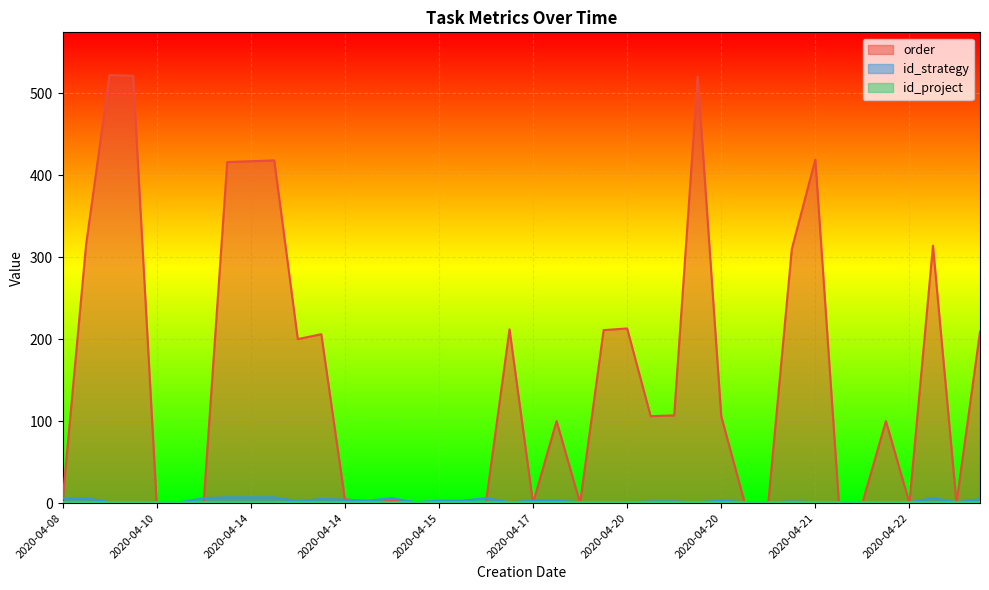

How many data points in id_strategy are less than 2?

18